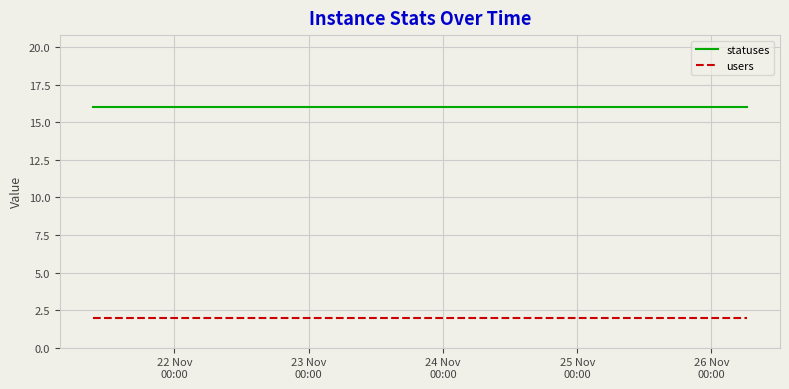

Which series has the largest total across all categories?

statuses